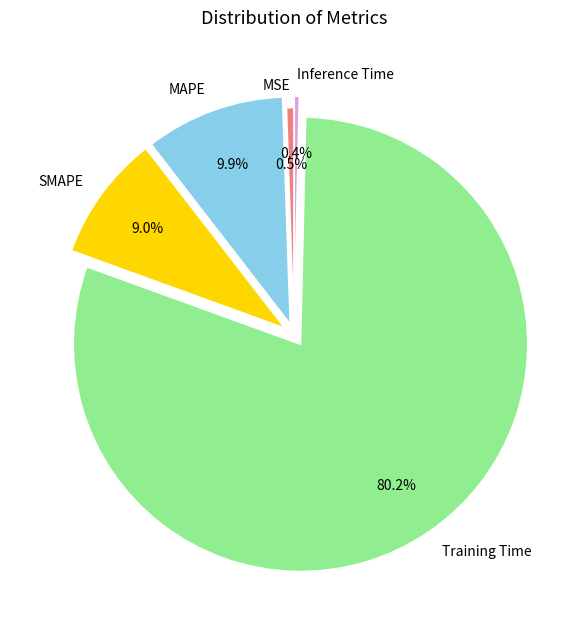

What percentage is NOT represented by Training Time?

19.8%